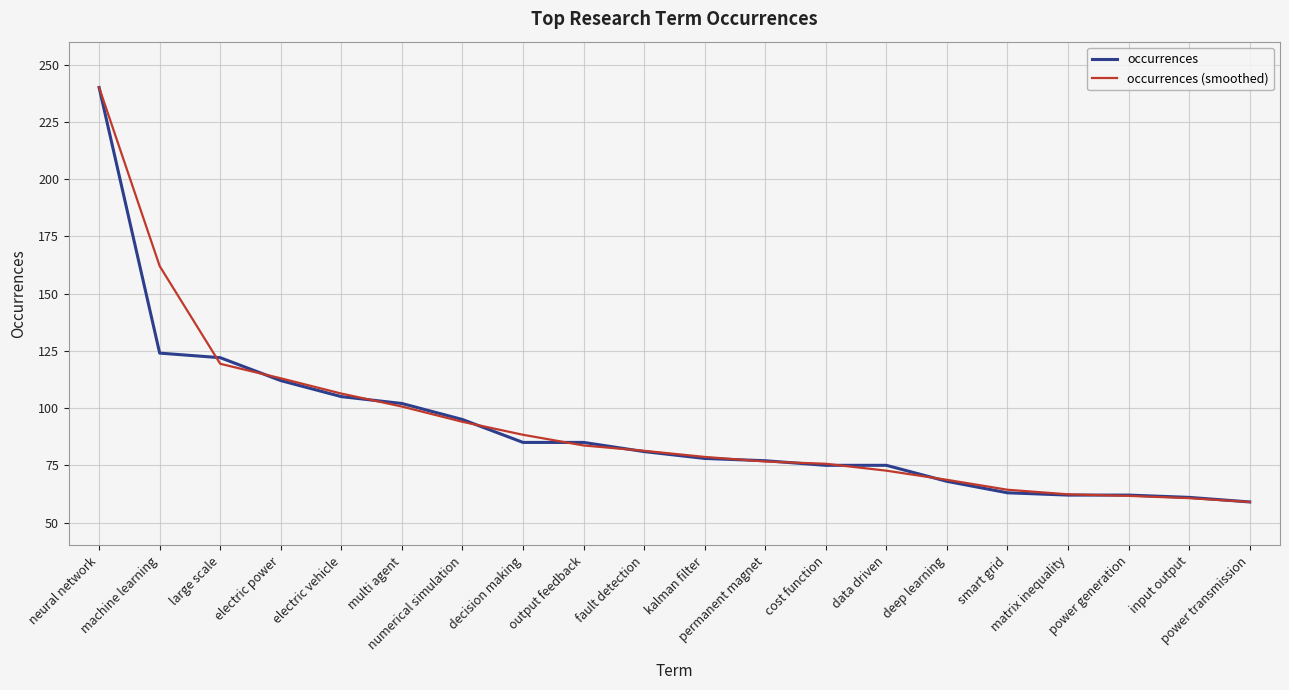

What is the minimum value for occurrences (smoothed)?

59.0